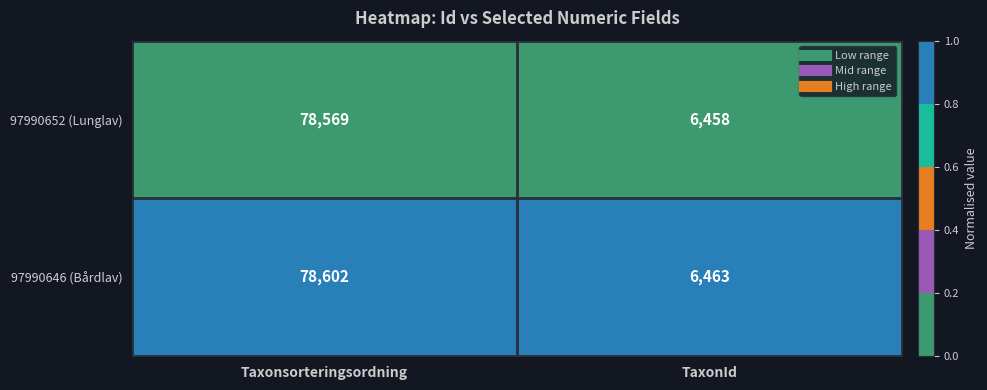

At which category is the sum across all series the highest?

Taxonsorteringsordning